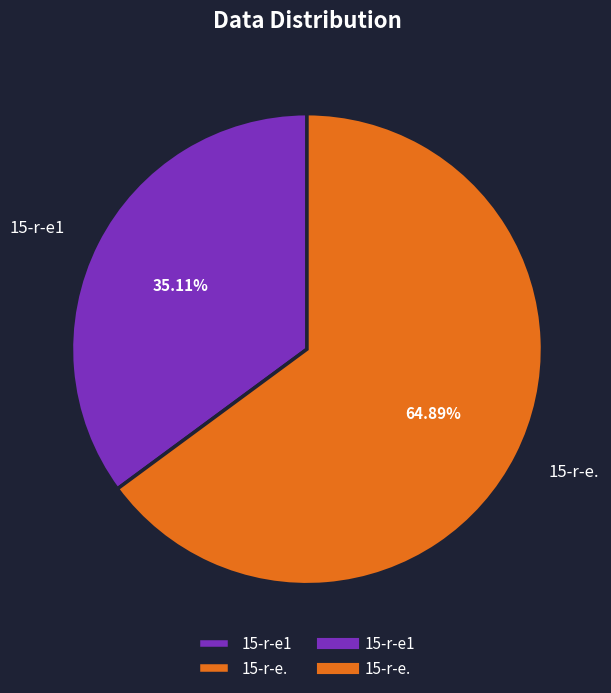

Count the number of slices in the pie.

2